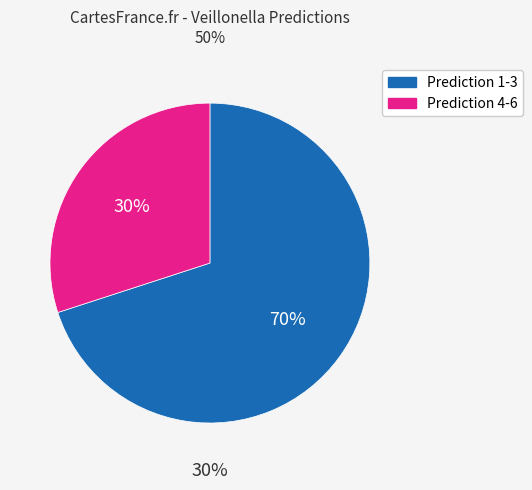

Count the number of slices in the pie.

9